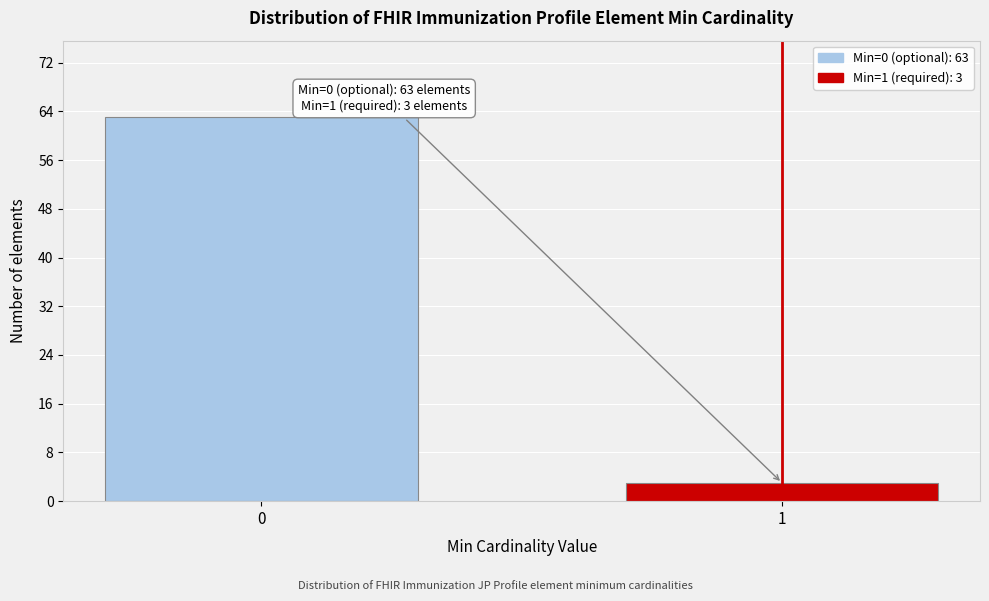

Reading left to right, list all the values displayed in this chart.

63	3